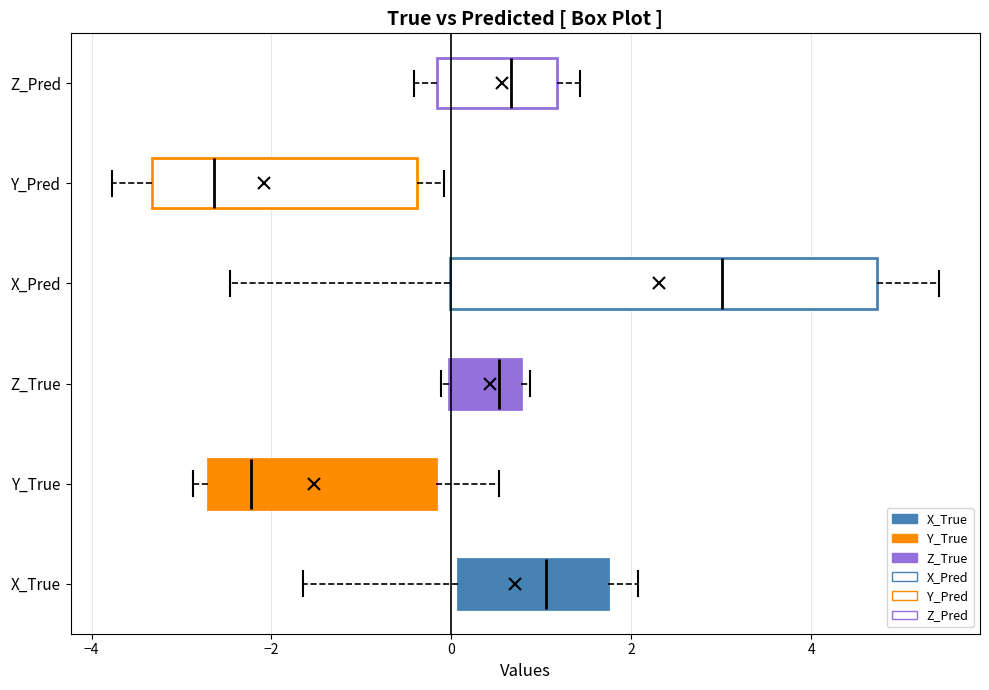

Where is the left edge of the box for Y_Pred on the x-axis? The values are not printed on the chart, so give them approximately, as read against the axis.

-3.4